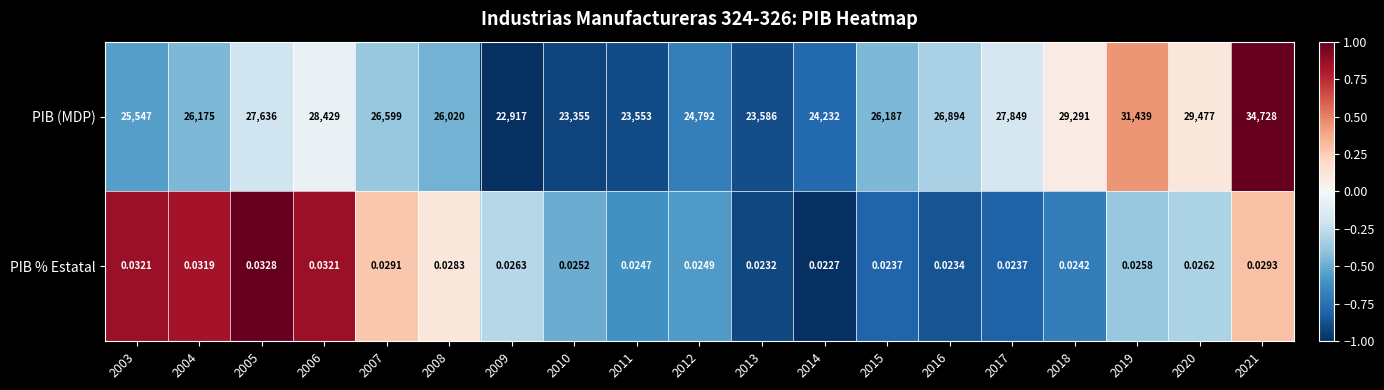

Rank the series at 2005 from highest to lowest value.

PIB (MDP), PIB % Estatal